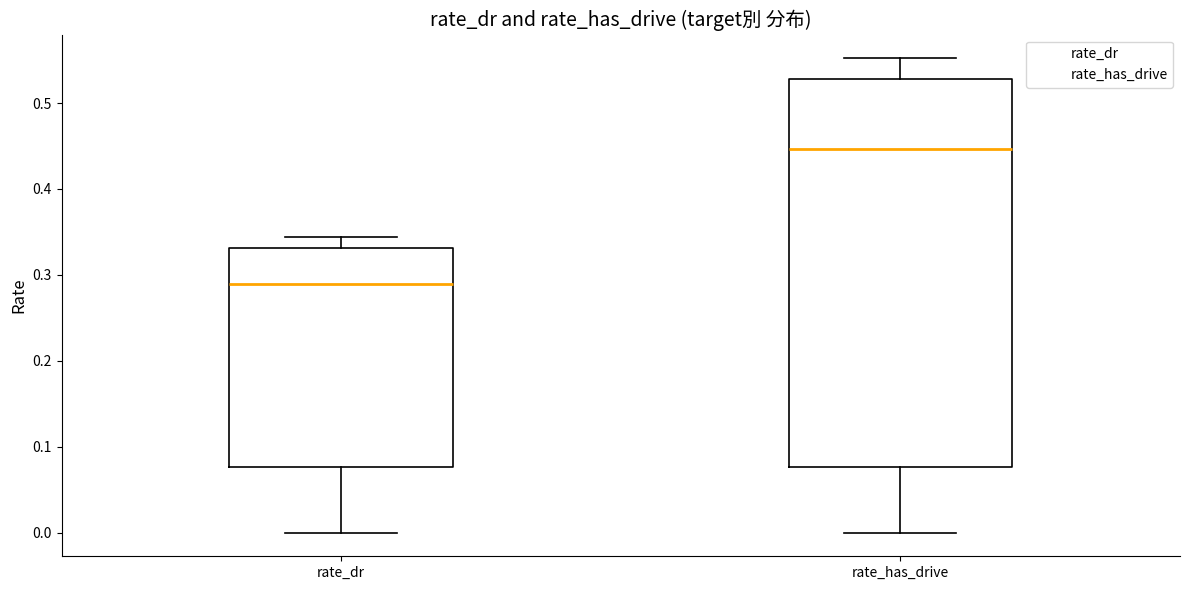

Where is the upper edge of the box for rate_dr on the y-axis? The values are not printed on the chart, so give them approximately, as read against the axis.

0.33